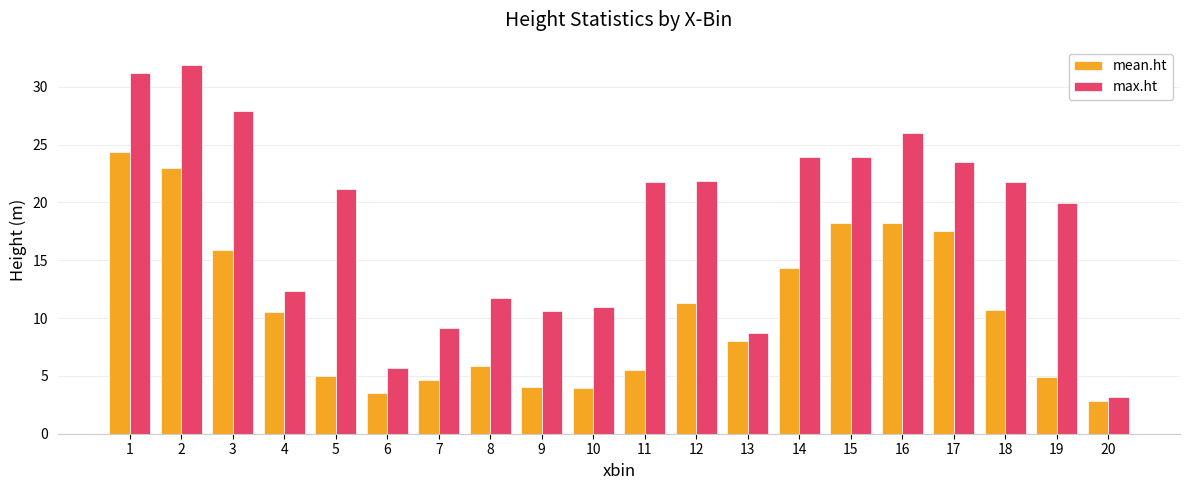

What is the greatest value displayed?

31.9